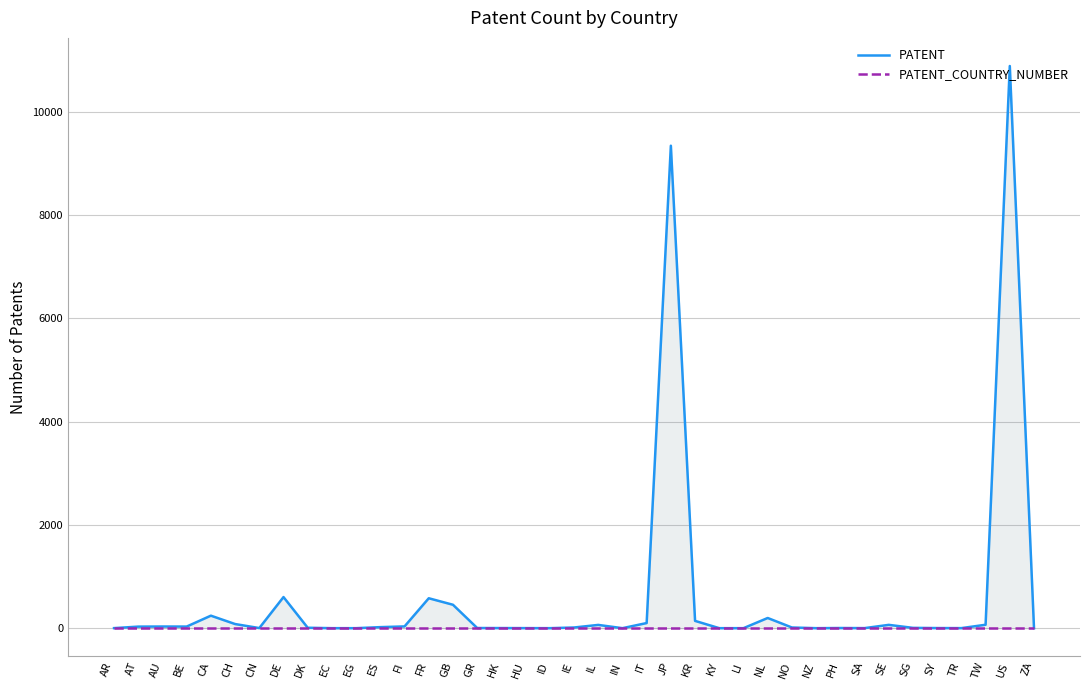

What is the label of the 14th point from the left?

FR